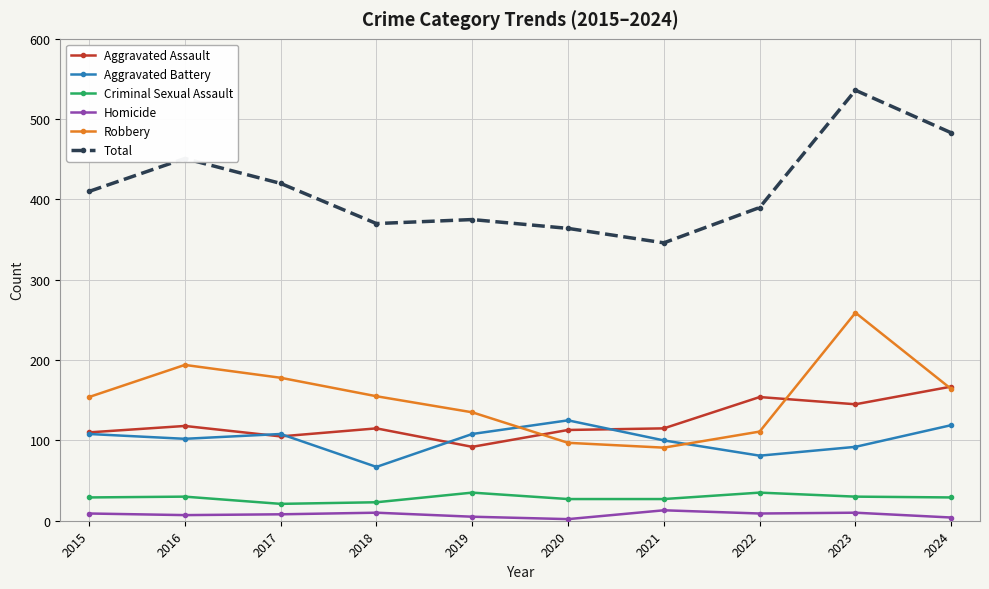

Which category has the highest value across all series?

2023